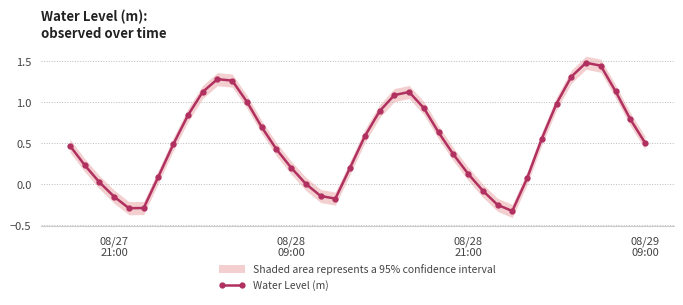

How many interior local peaks does the Water Level (m) series have?

3